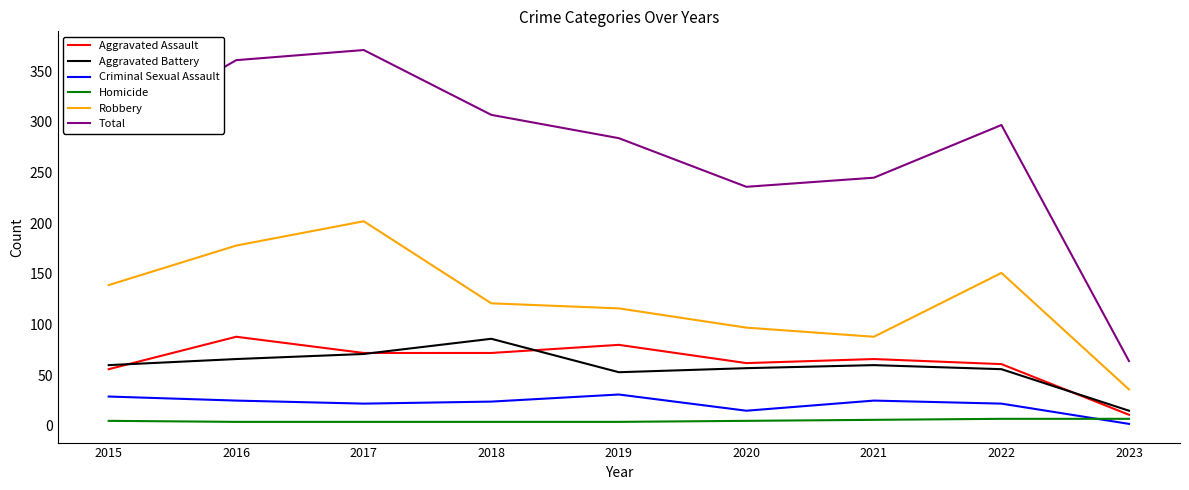

True or false: Aggravated Battery and Criminal Sexual Assault intersect in this chart.

False